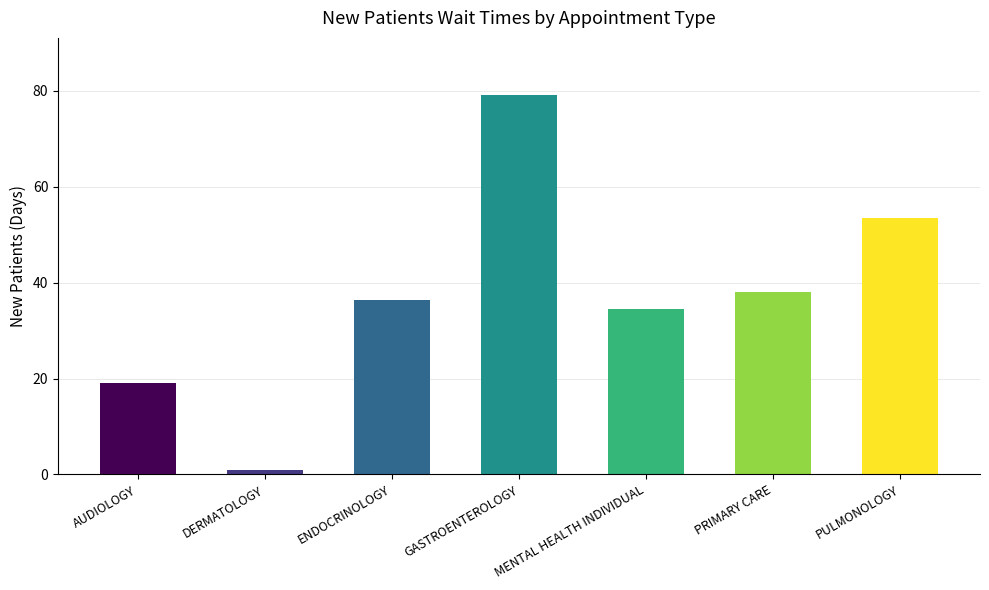

What is the sum of all values?

261.7